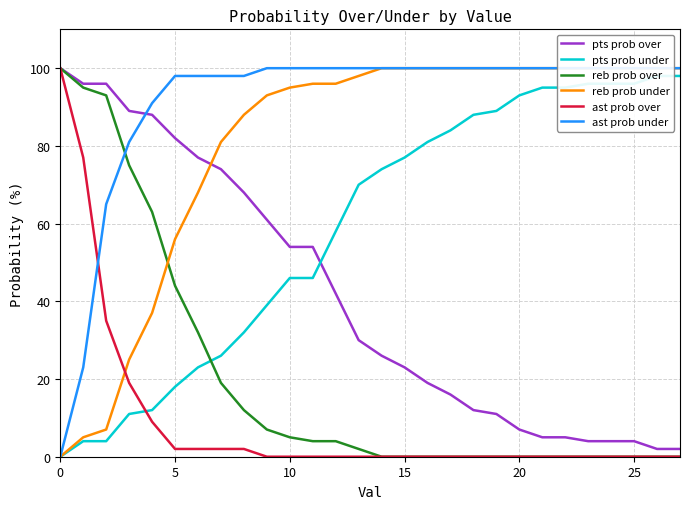

What is the highest value of the ast prob over series?

100